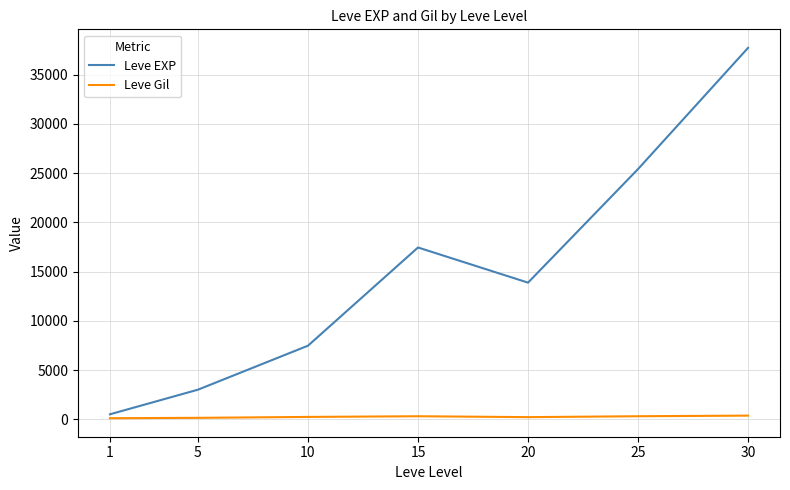

What are all the series names shown in the legend?

Leve EXP, Leve Gil